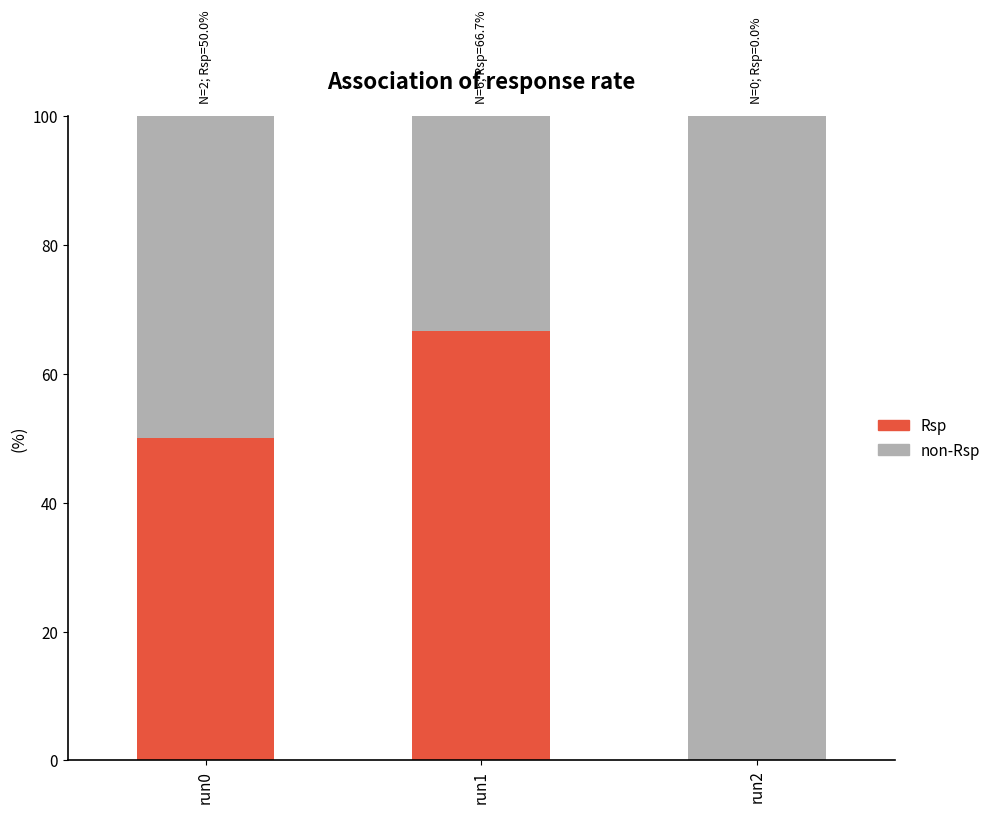

What is the sum of the Rsp values at run1 and run0?

116.7